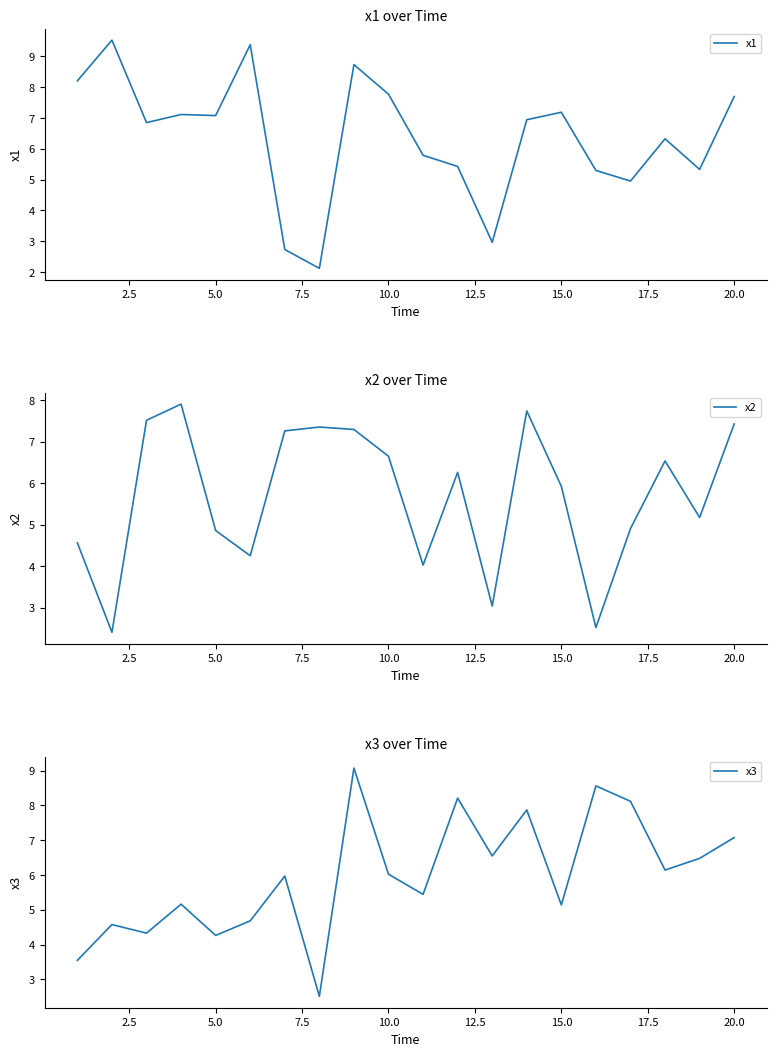

True or false: x2 and x3 intersect in this chart.

True